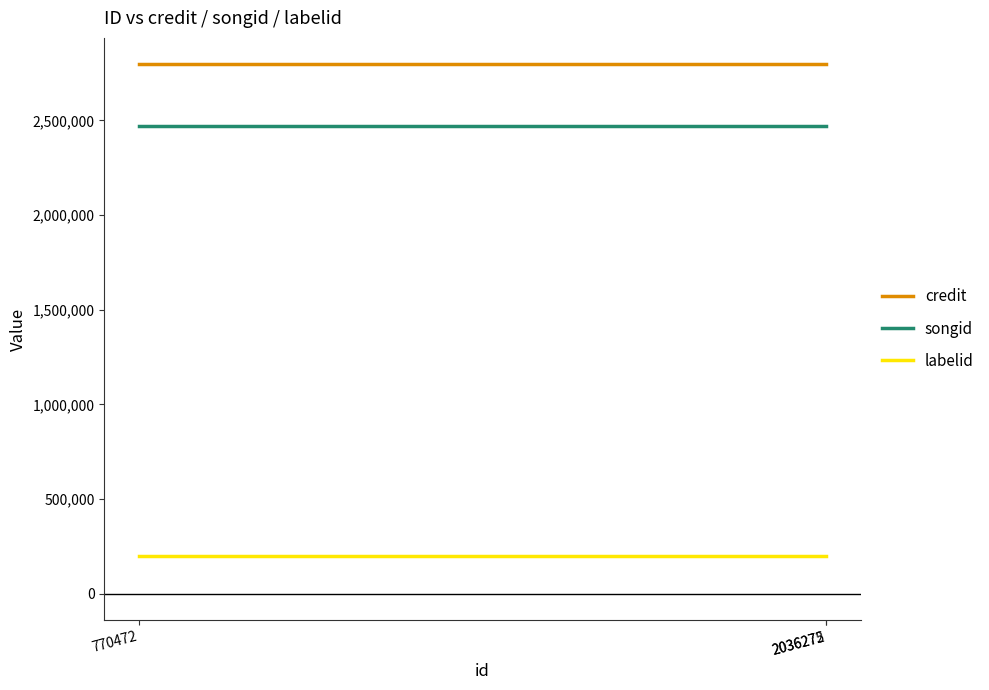

At which label does labelid reach its minimum?

770472